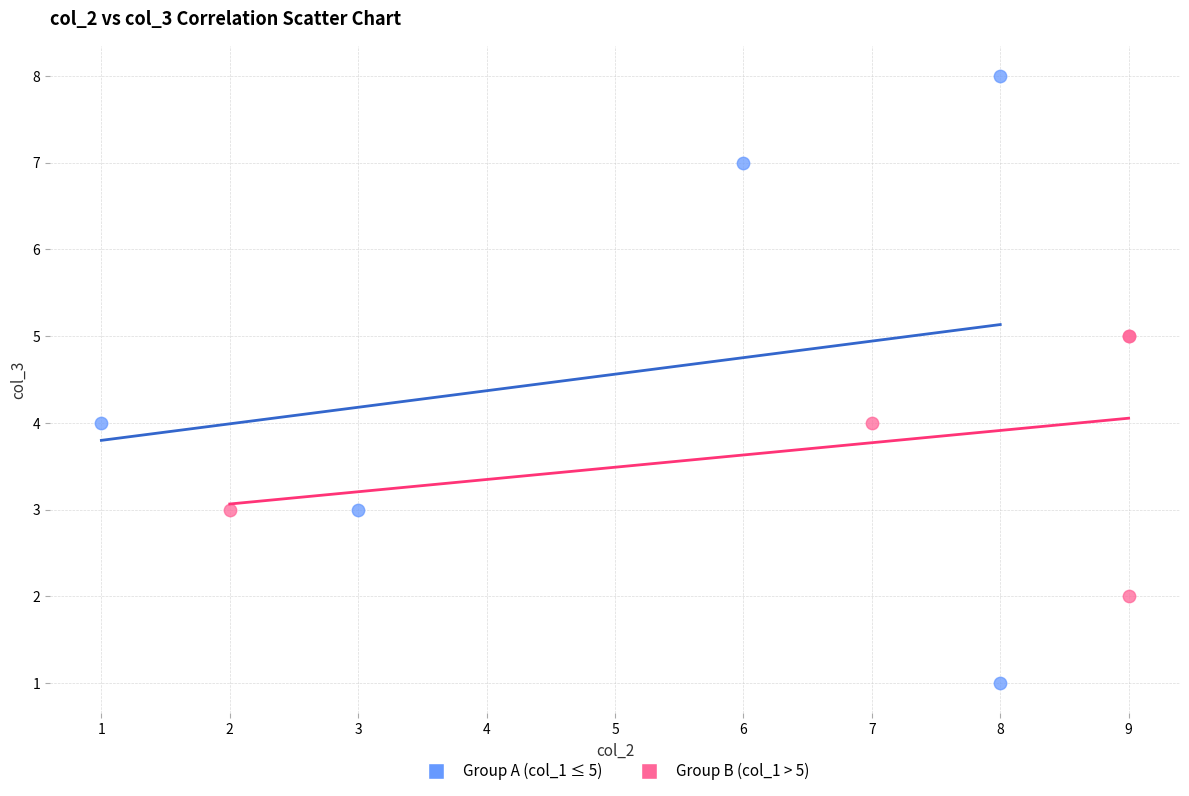

Which series contains the lowest Y value?

Group A (col_1 ≤ 5)